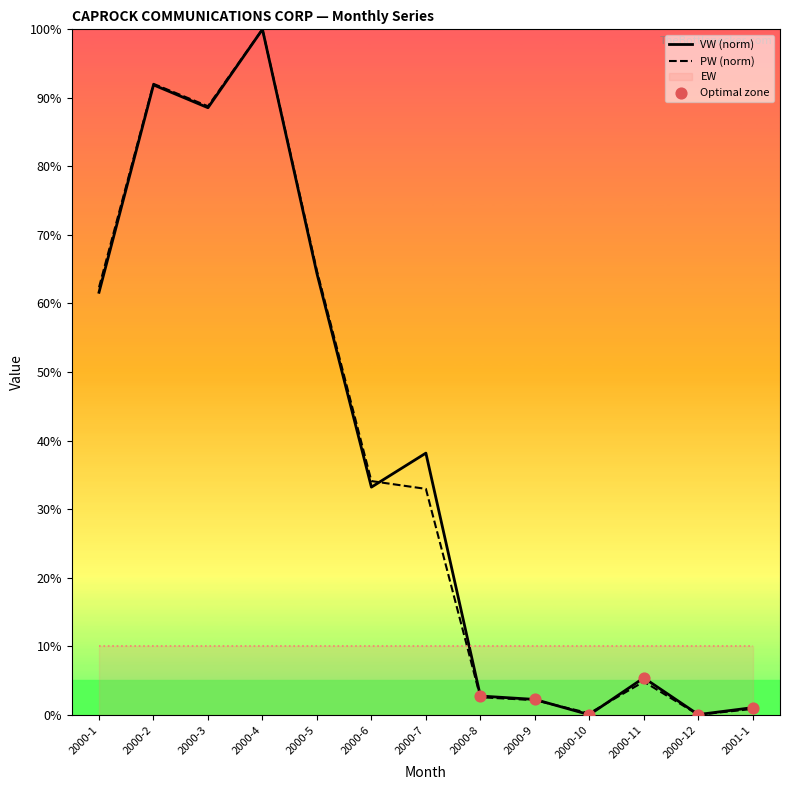

Which series contains the lowest Y value?

VW